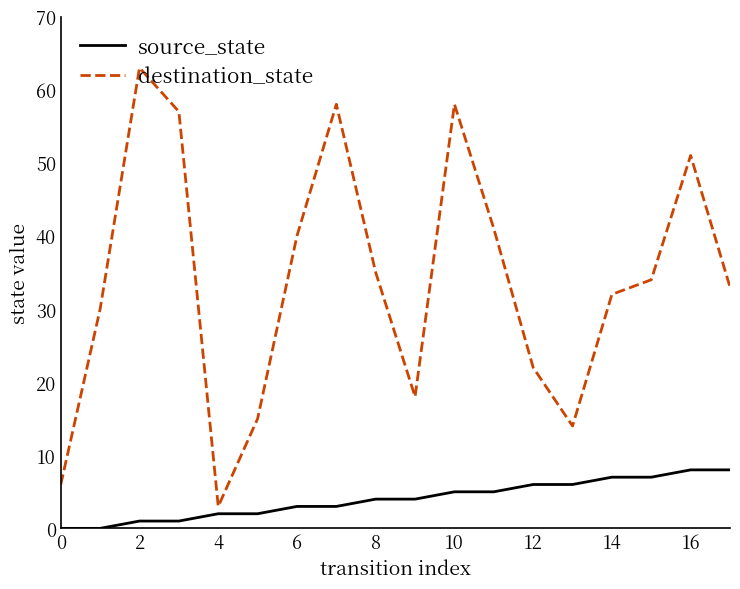

Which series has the largest range (max minus min)?

destination_state